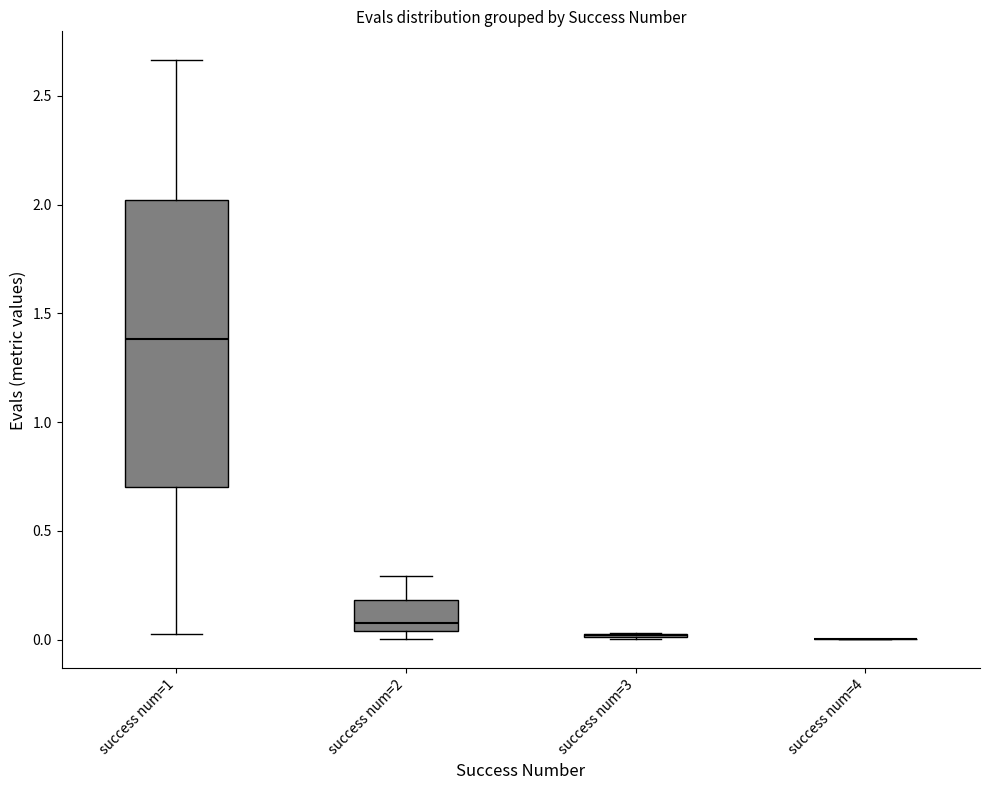

Reading left to right, transcribe this box plot: for each box, give where its median line is, the range the box spans, and where its two whiskers end, as read against the y-axis. The values are not printed on the chart, so give them approximately, as read against the axis.

success num=1: median 1.40, box 0.70 to 2.00, whiskers 0.05 to 2.65
success num=2: median 0.10, box 0.05 to 0.20, whiskers 0.00 to 0.30
success num=3: box collapsed to a line at 0.00, whiskers 0.00 to 0.05
success num=4: box collapsed to a line at 0.00, whiskers 0.00 to 0.00